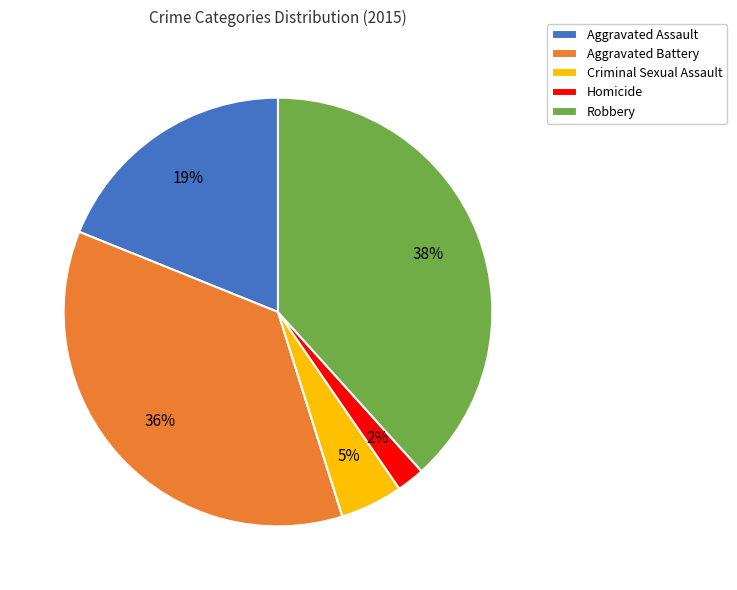

How many slices are in this pie chart?

5